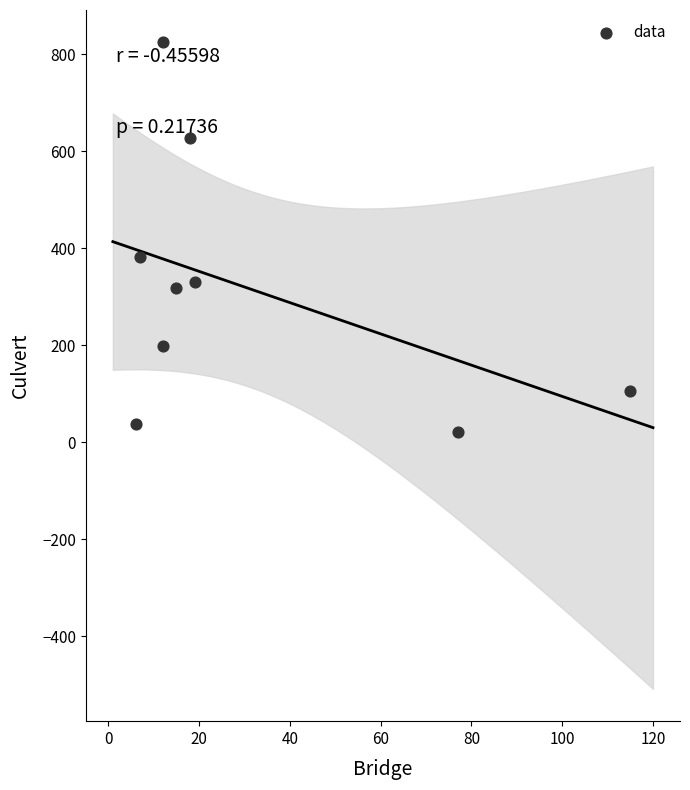

What is the average Y value?

316